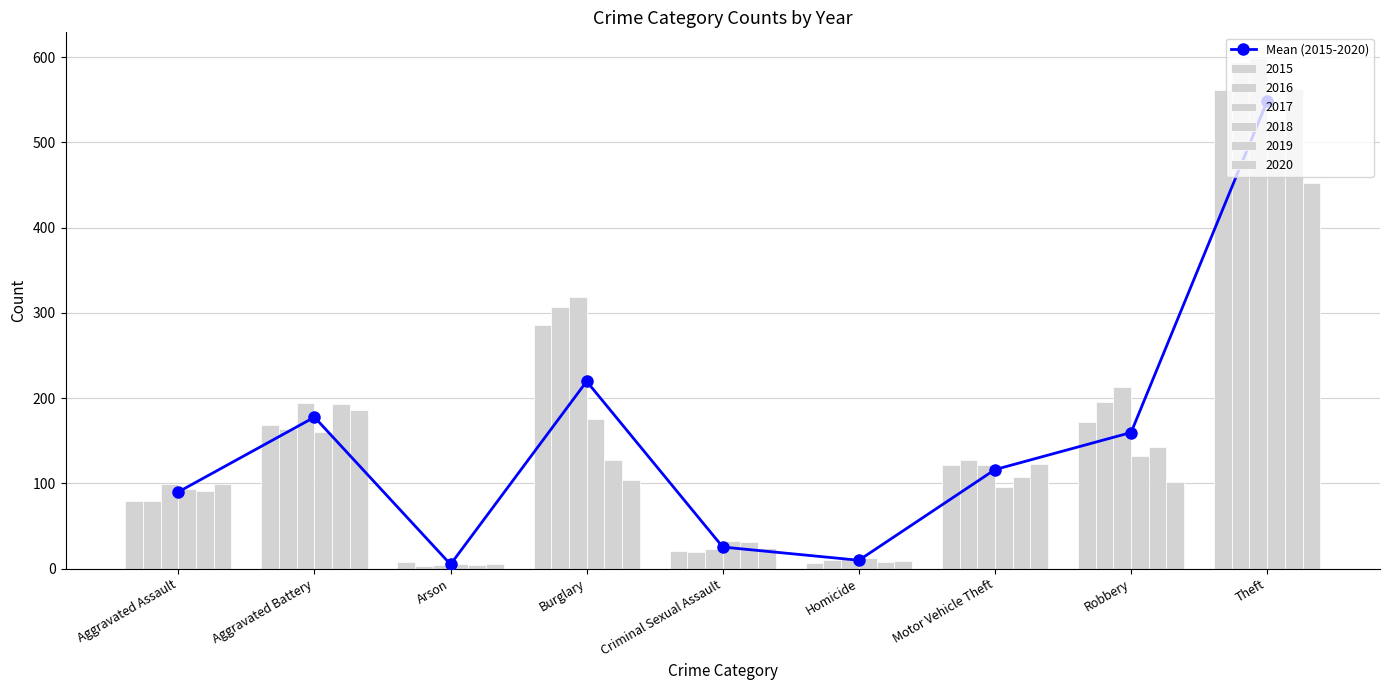

What is the average value?

150.2